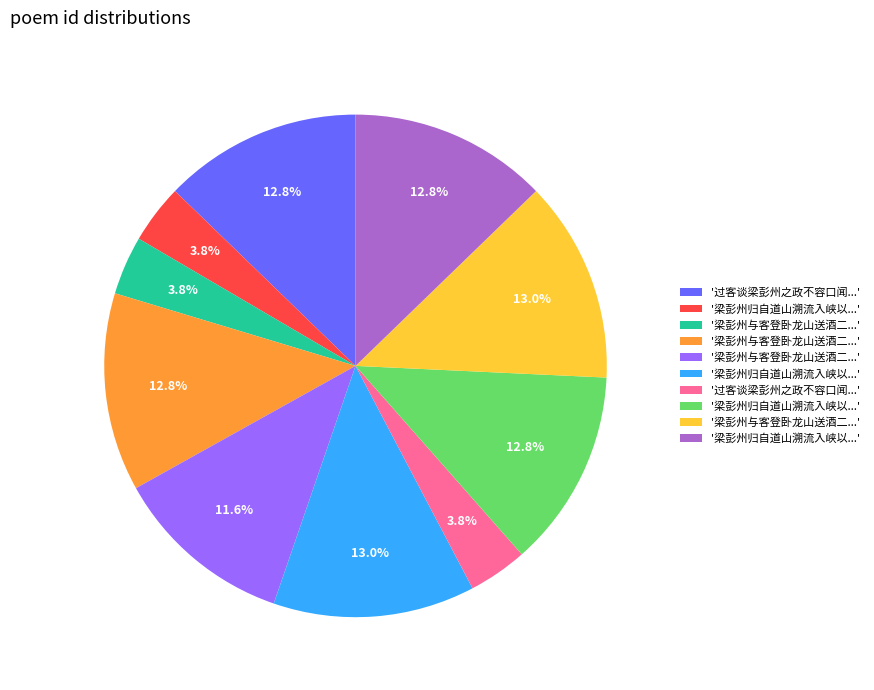

Is there any slice that represents more than half of the pie?

No